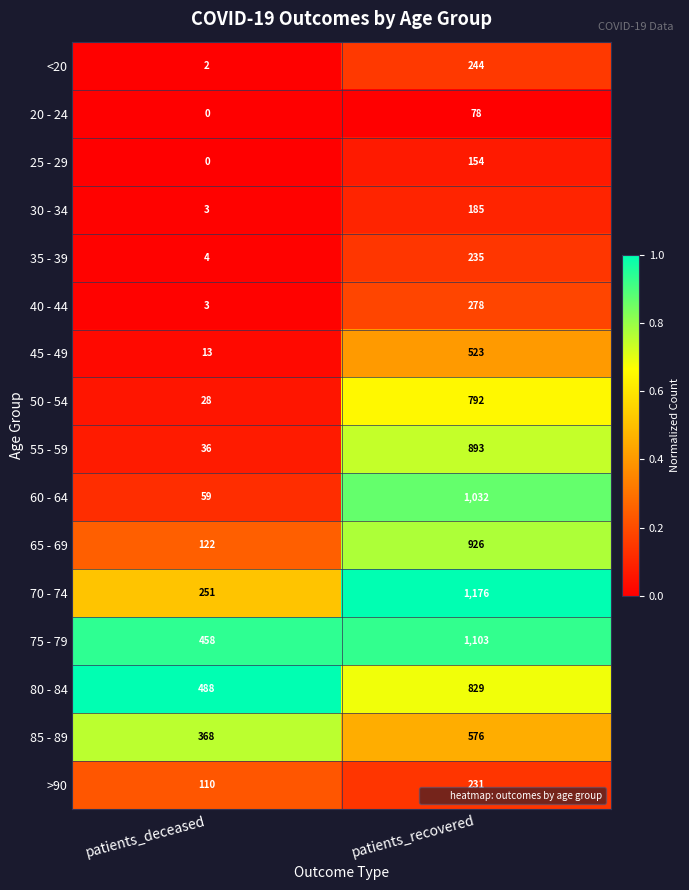

The 40 - 44 series shows 278 at patients_recovered. True or false?

True